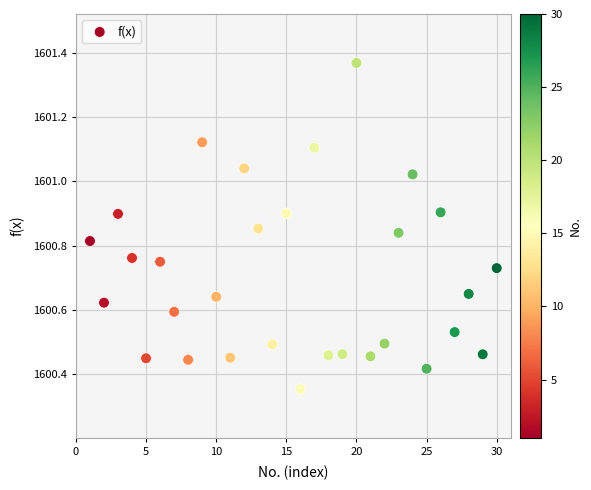

What is the range of Y values (max minus min)?

1.0